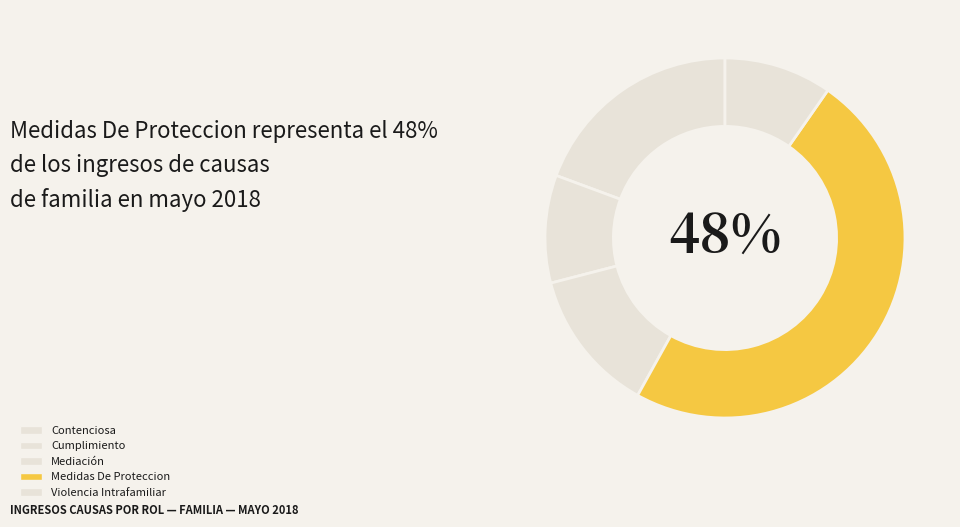

Count the number of slices in the pie.

5